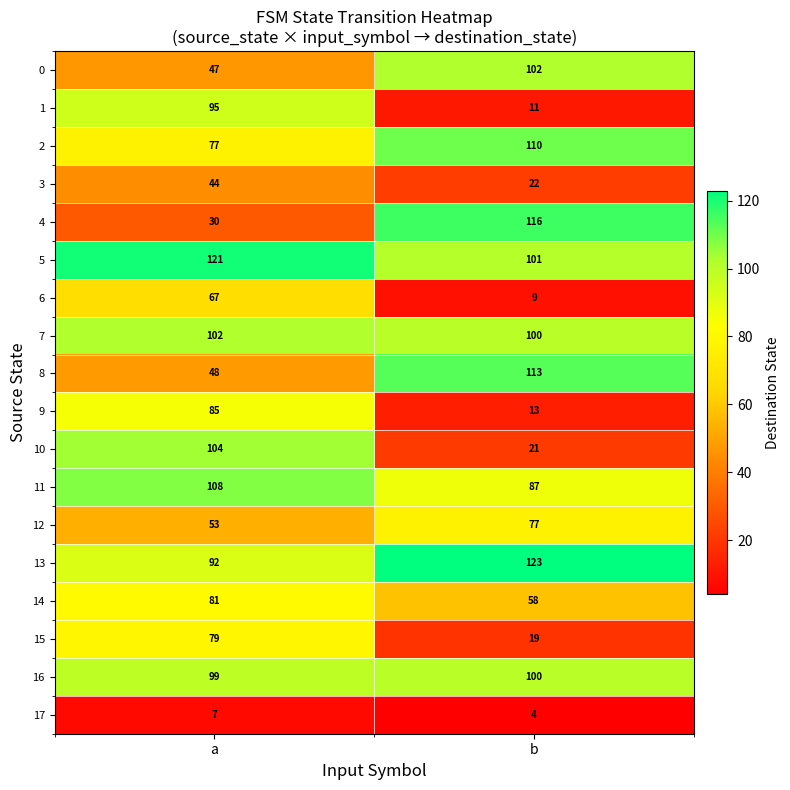

What is the sum of the 6 values at a and b?

76